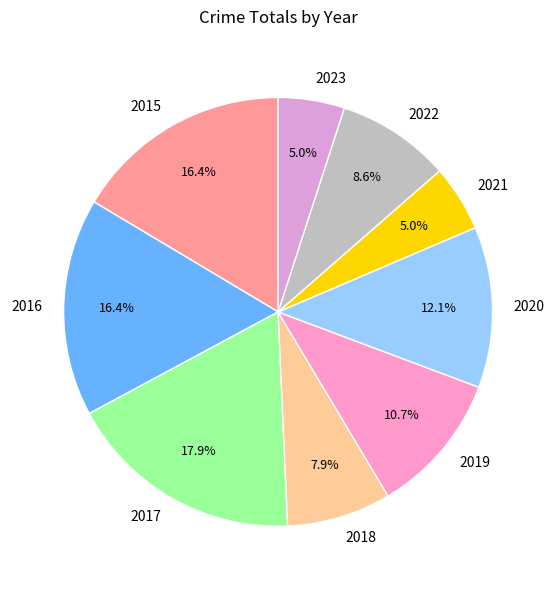

What percentage is the 2019 slice, to the nearest percent?

11%